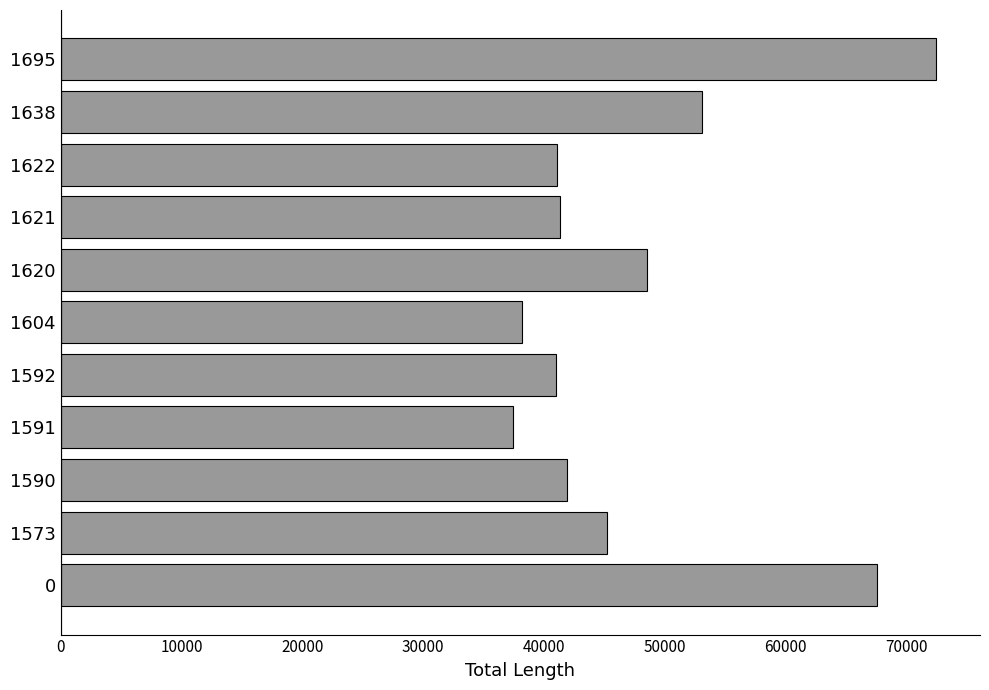

Which has a higher value, 1621 or 1591?

1621